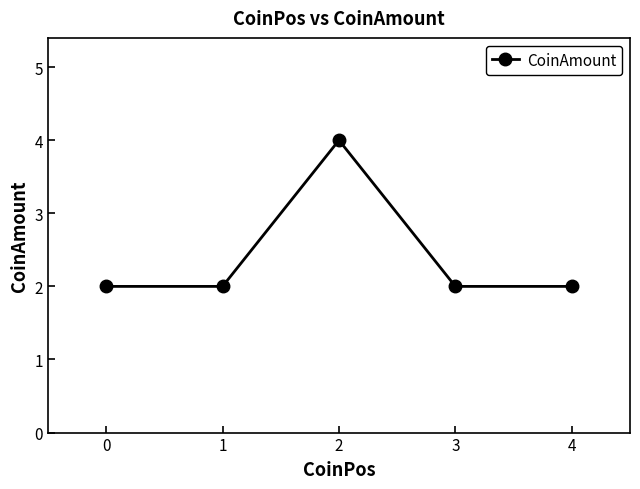

Does the chart display data point markers on the line(s)?

Yes